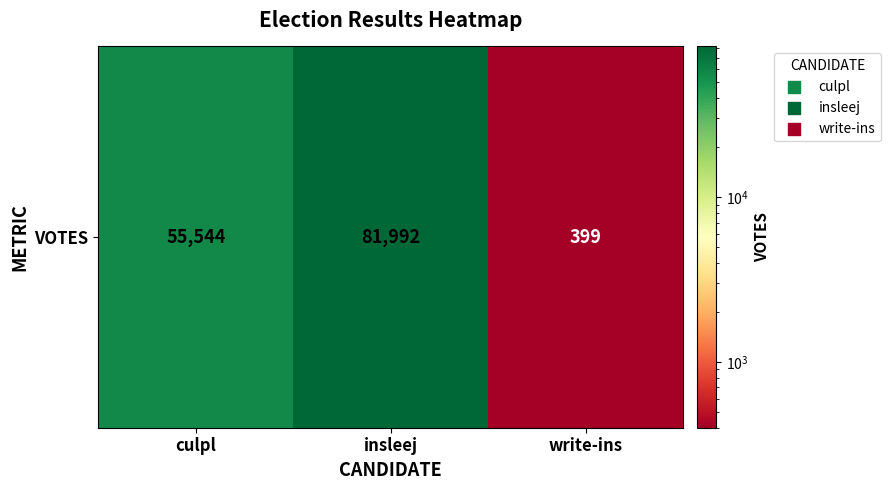

List the labels in order of value, smallest first.

write-ins, culpl, insleej